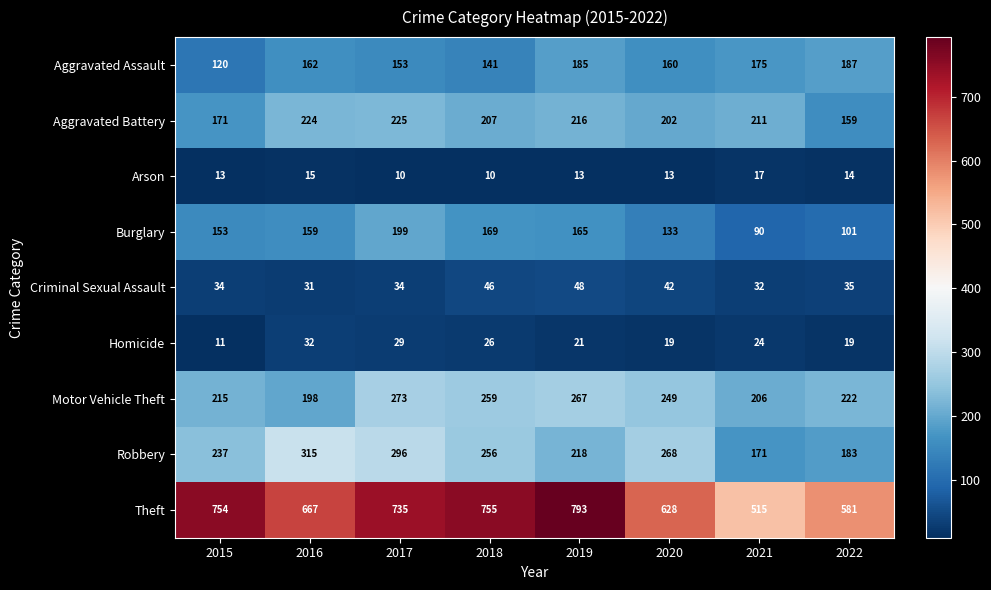

At 2020, list the series in order from largest to smallest.

Theft, Robbery, Motor Vehicle Theft, Aggravated Battery, Aggravated Assault, Burglary, Criminal Sexual Assault, Homicide, Arson